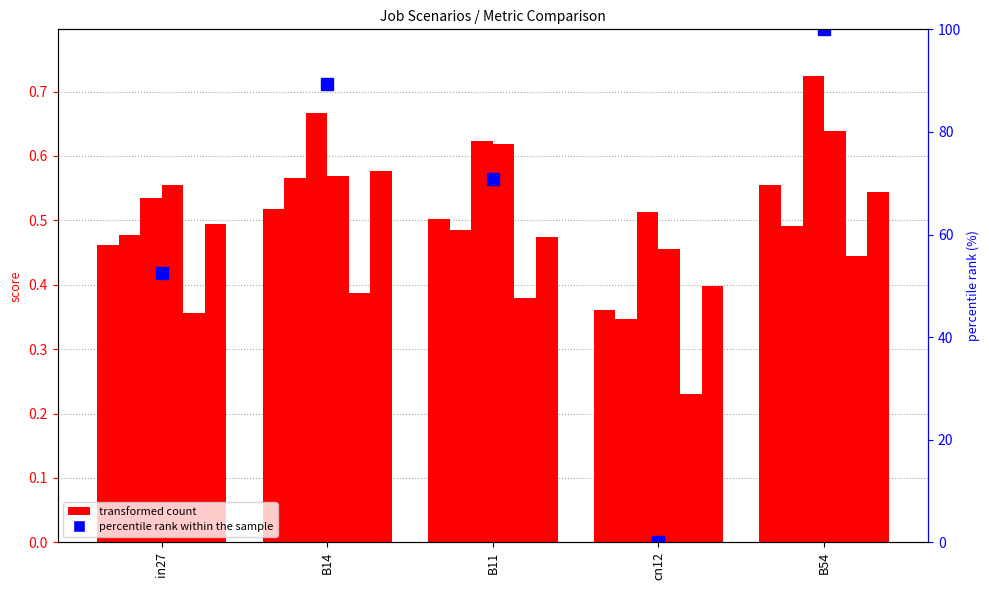

How many bars are there in each group?

6